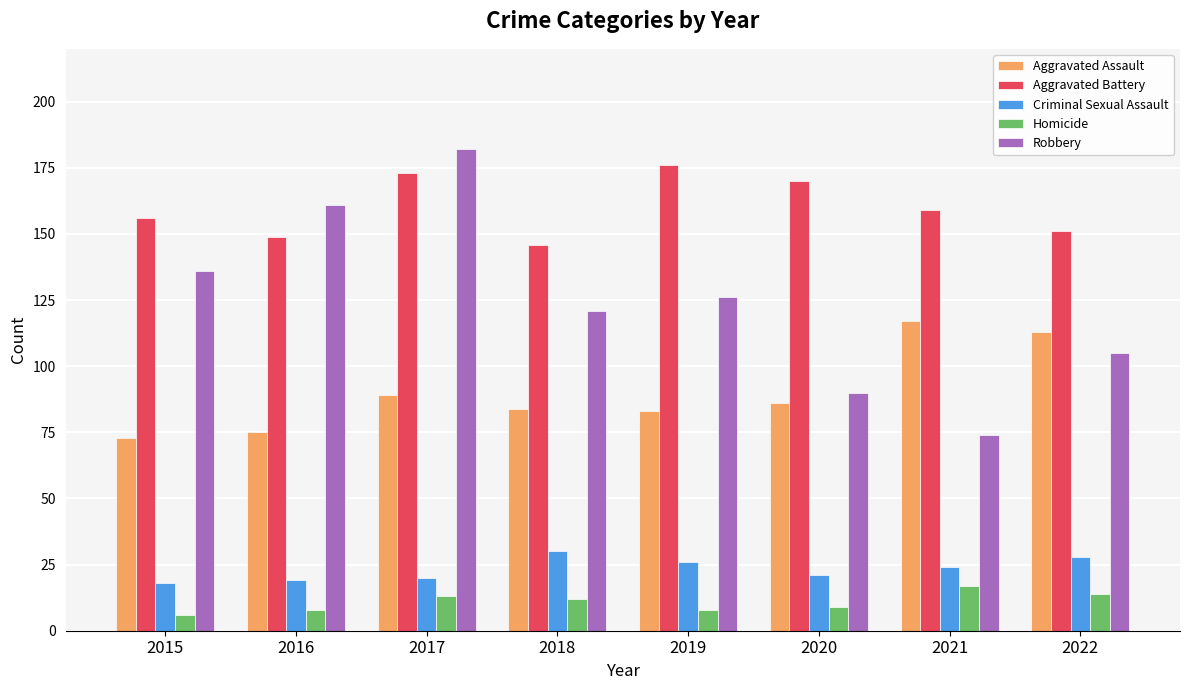

Which series has the widest spread of values?

Robbery